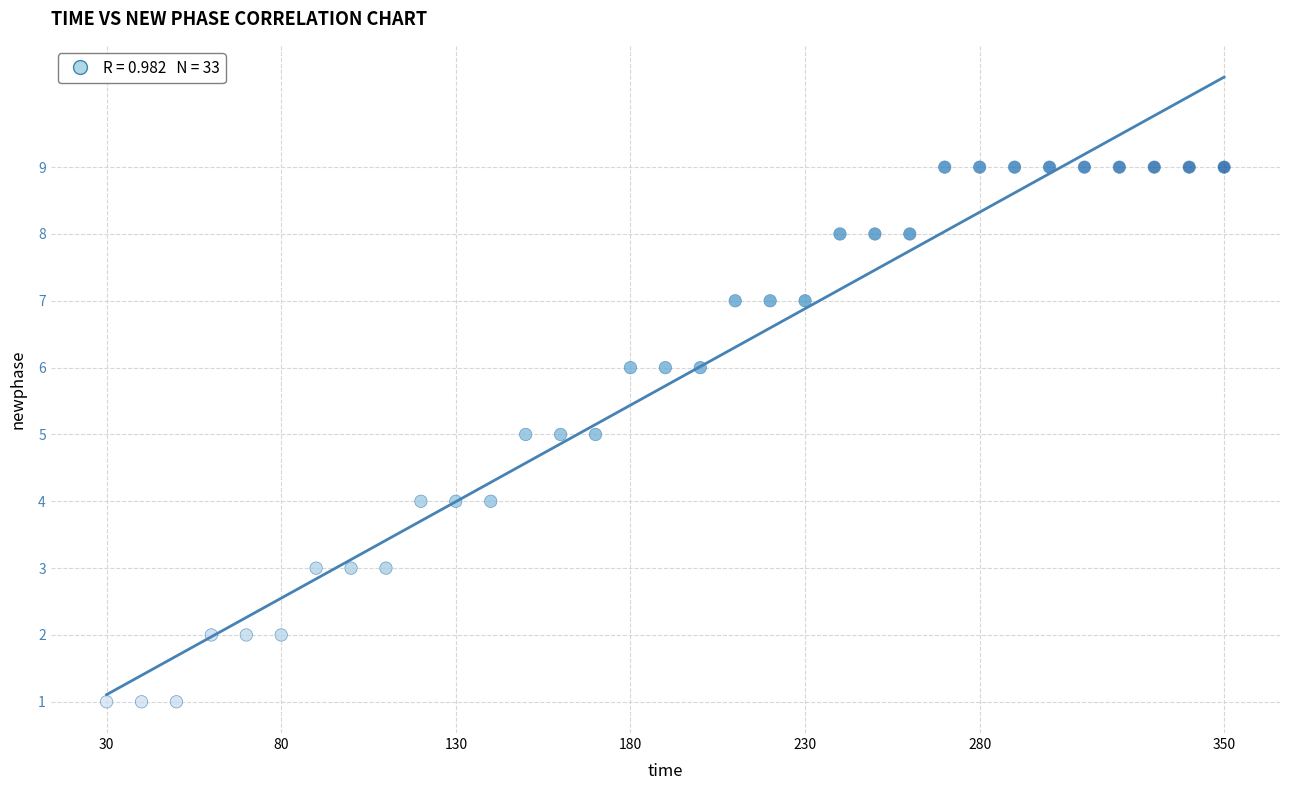

What is the range of Y values (max minus min)?

8